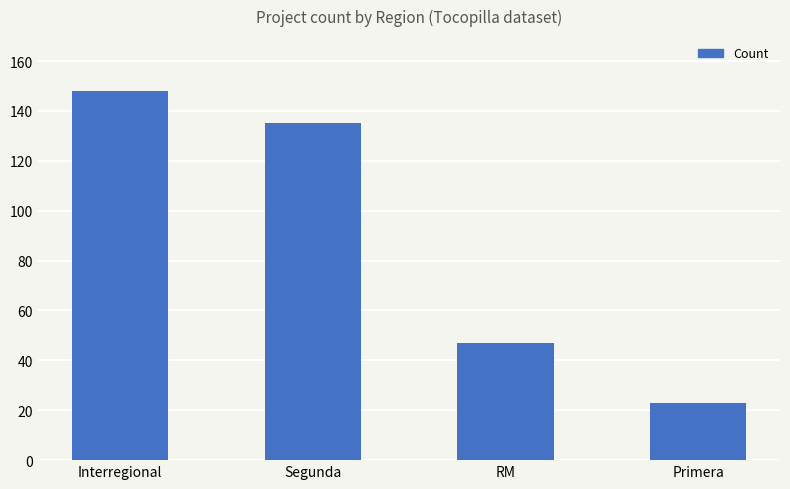

Does the chart contain any negative values?

No